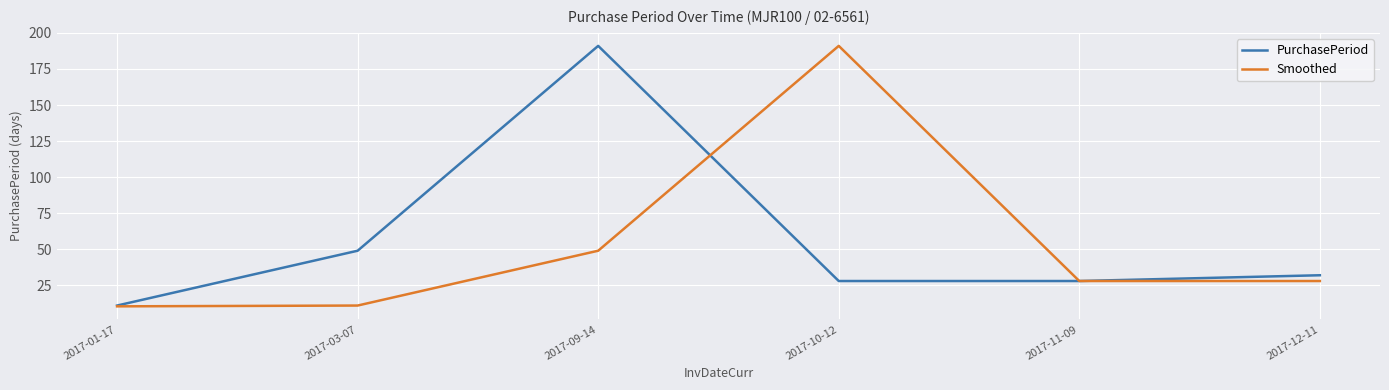

What value does the PurchasePeriod series have at 2017-03-07?

49.0